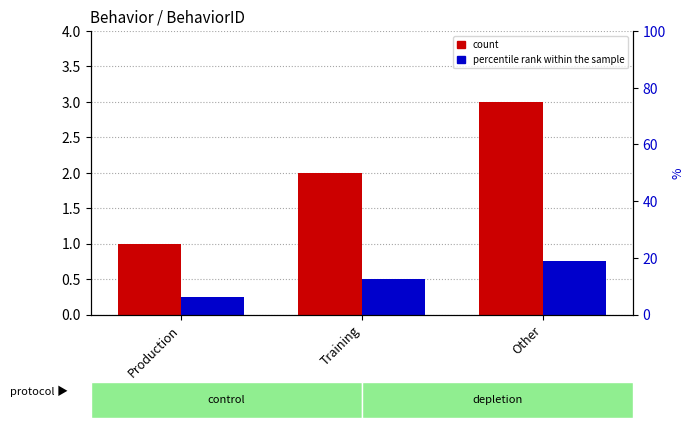

How many distinct data groups are displayed?

2